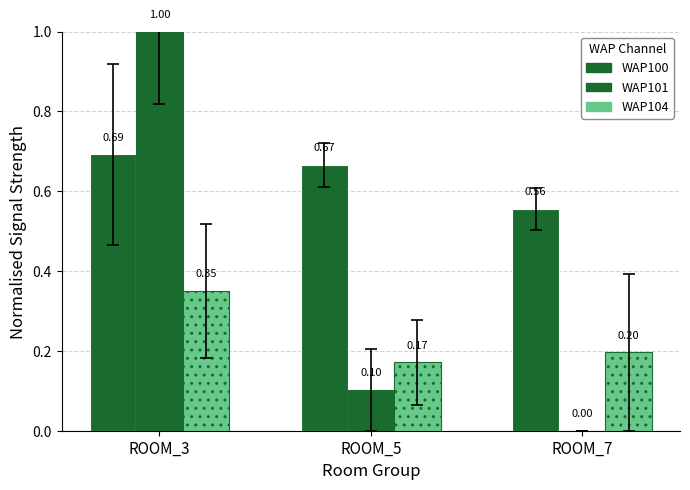

How many groups of bars are there?

3